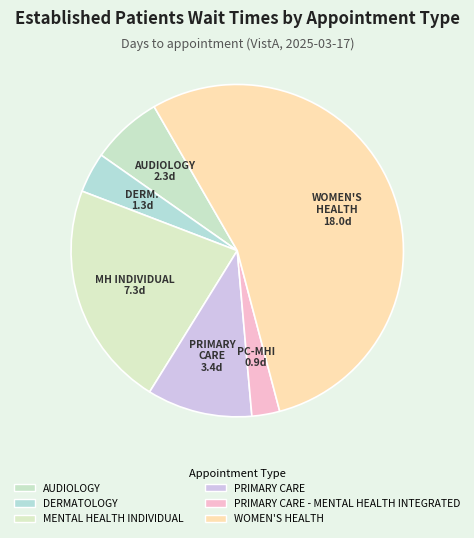

To the nearest percent, what is the difference between the largest and smallest slice percentages?

52%